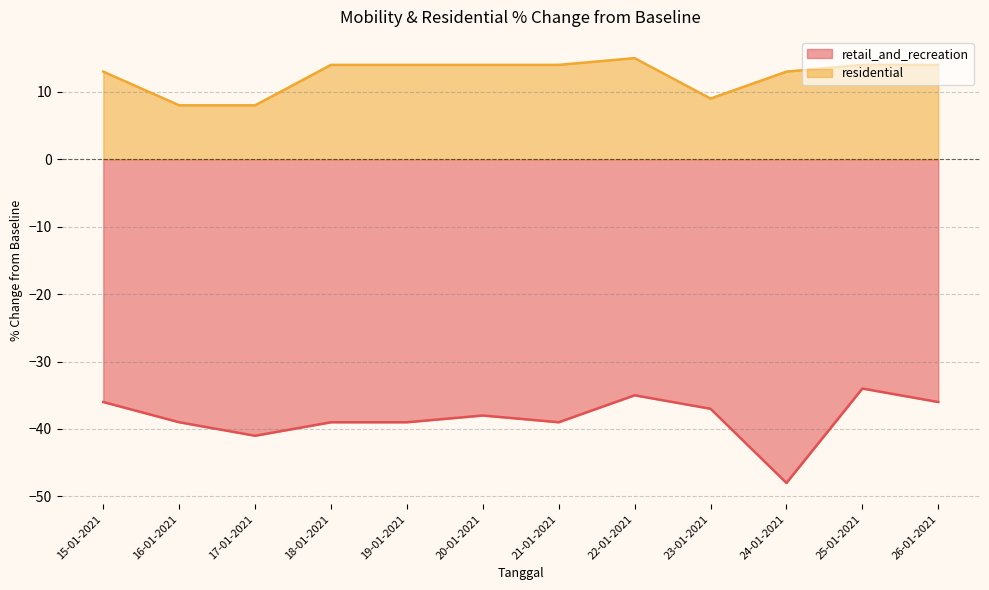

The residential series shows 14 at 18-01-2021. True or false?

True